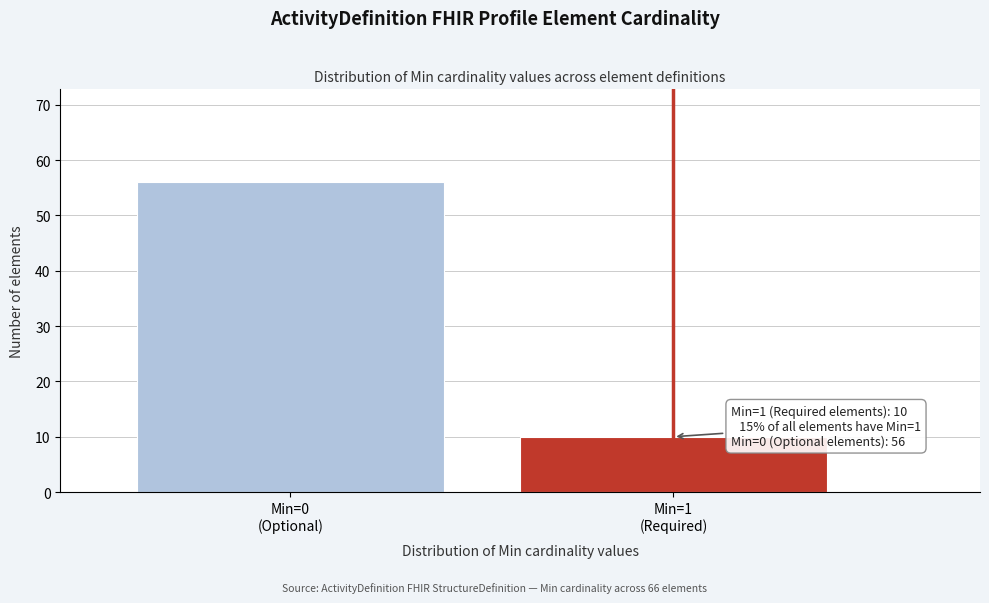

Reading left to right, extract all data points from this chart.

56	10